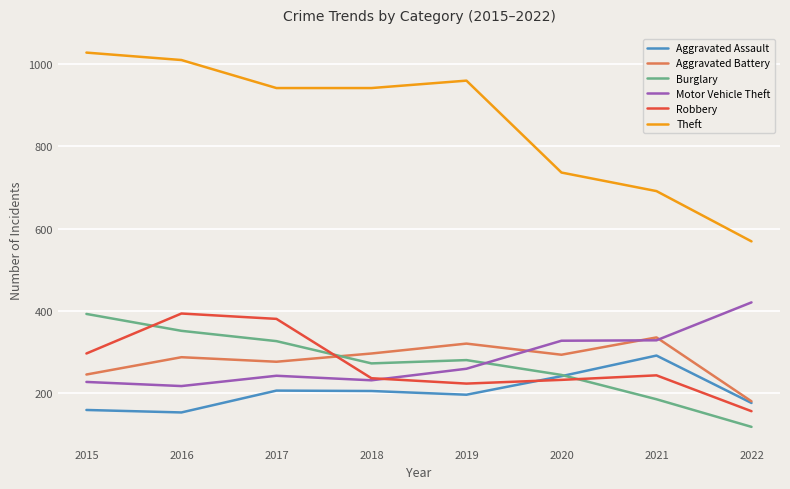

True or false: Motor Vehicle Theft and Aggravated Assault cross at least once.

False